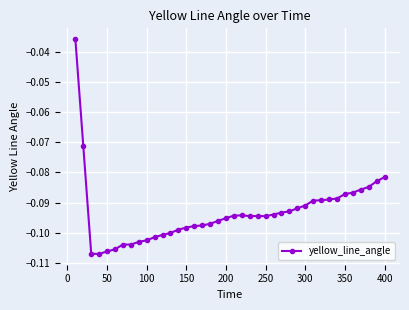

True or false: there are more than 0 points higher than both neighbors.

True